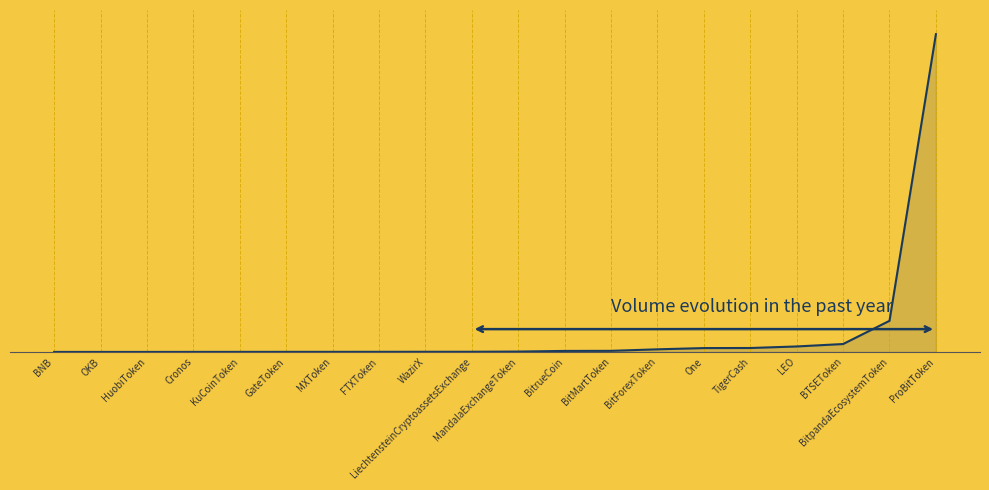

True or false: the data shows 0.0 at HuobiToken.

False